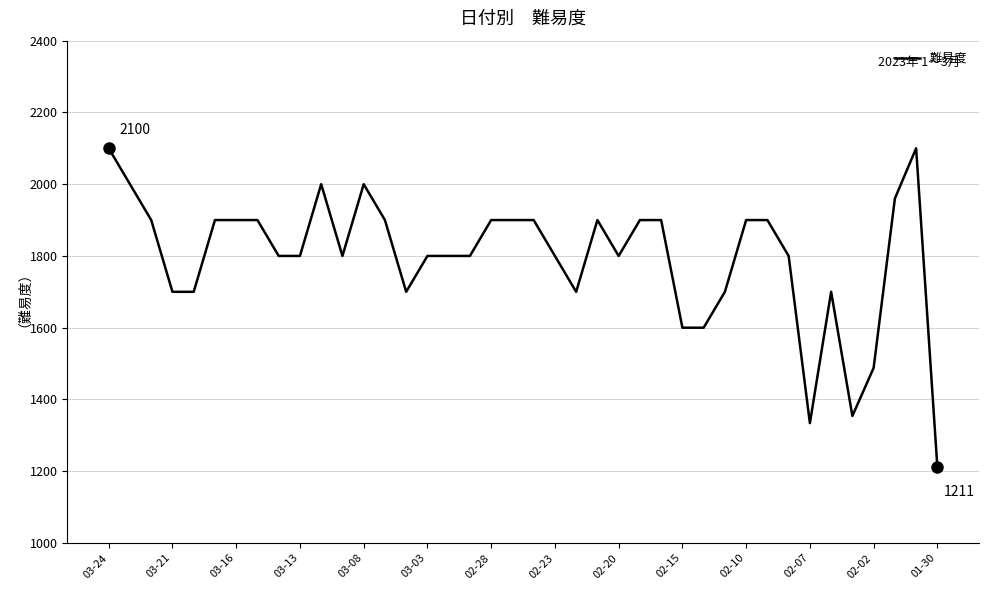

What is the smallest value displayed?

1211